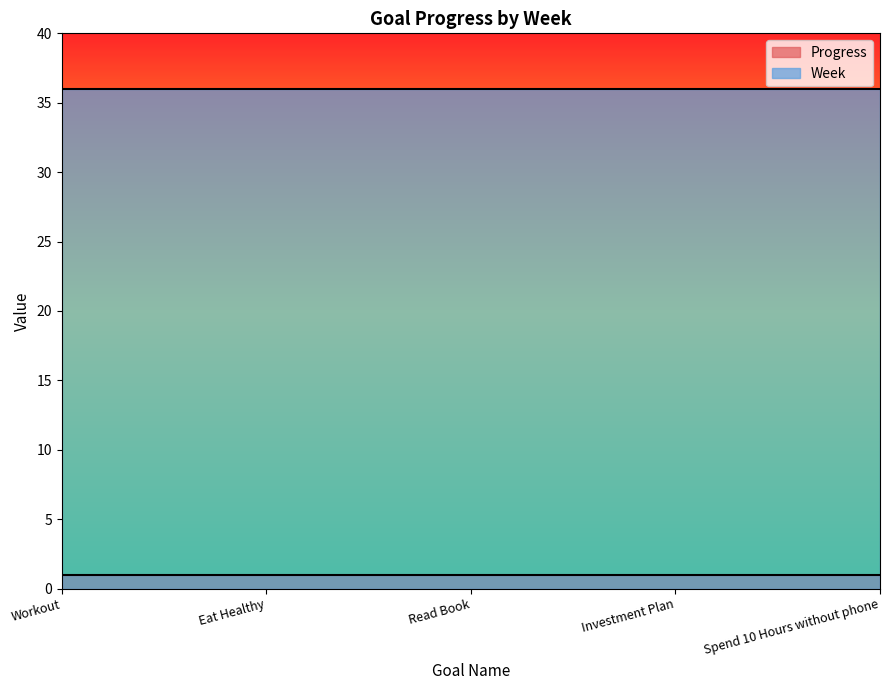

At which label does Week reach its peak?

Workout